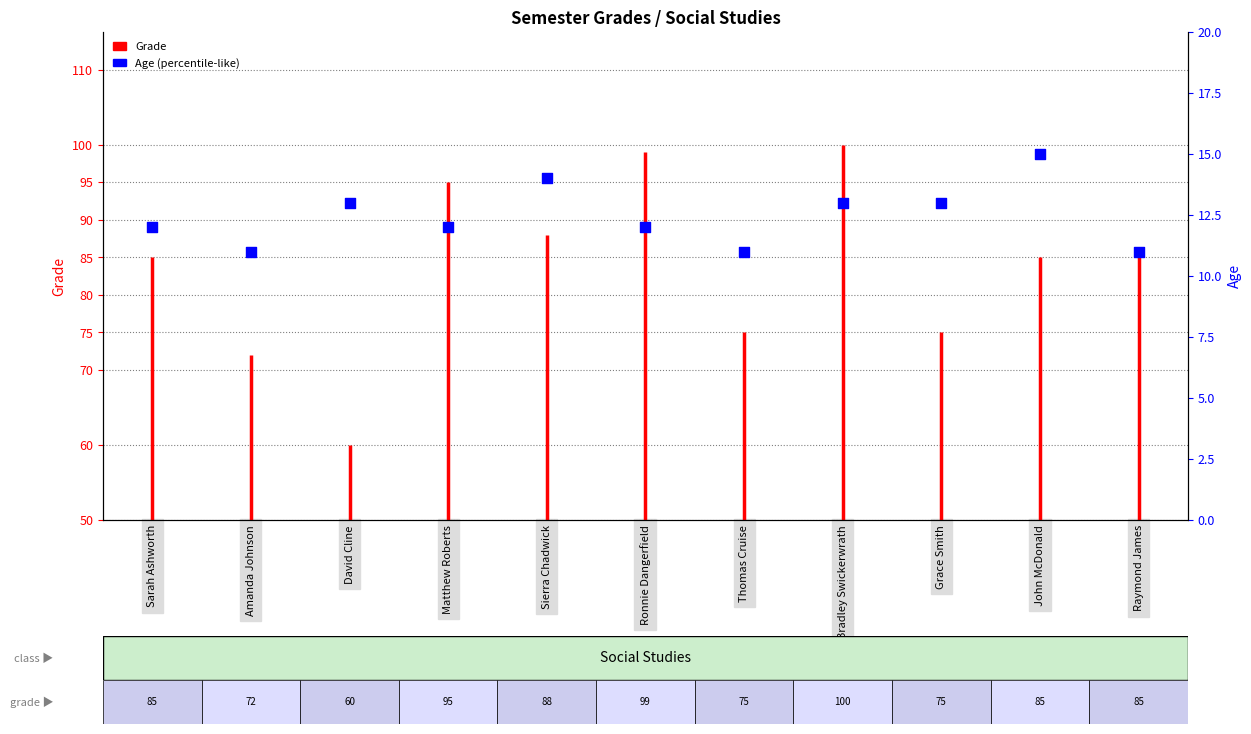

Between Ronnie Dangerfield and Thomas Cruise, which is larger?

Ronnie Dangerfield